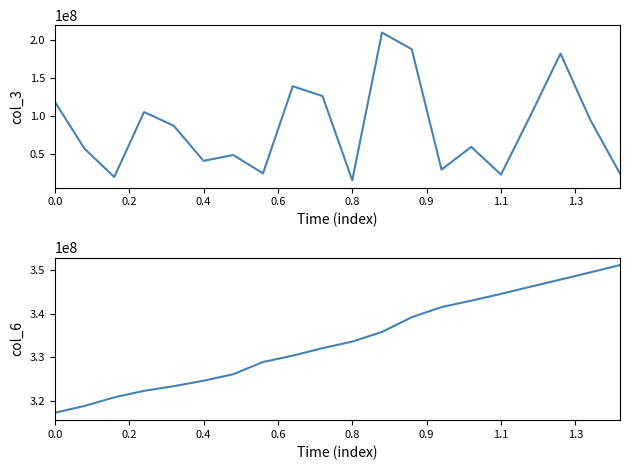

How many distinct data groups are displayed?

2